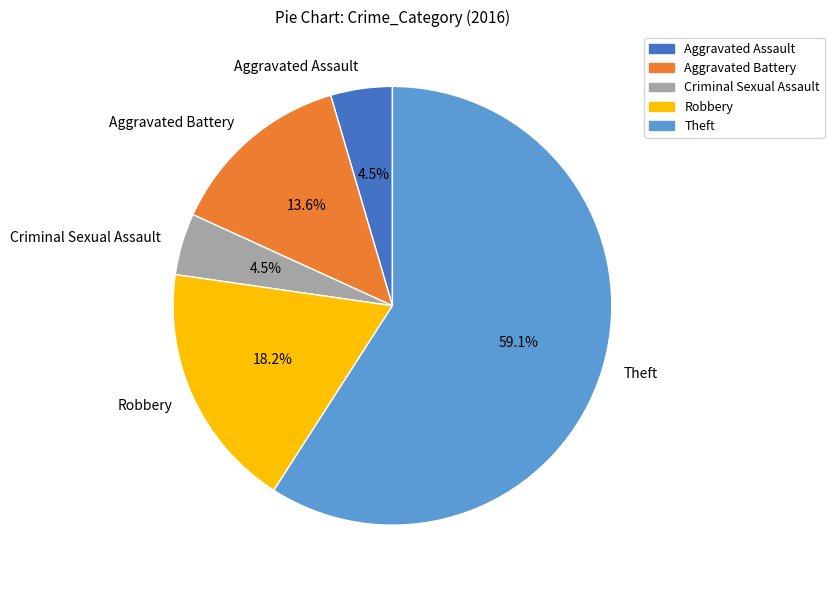

Which slice is the largest?

Theft